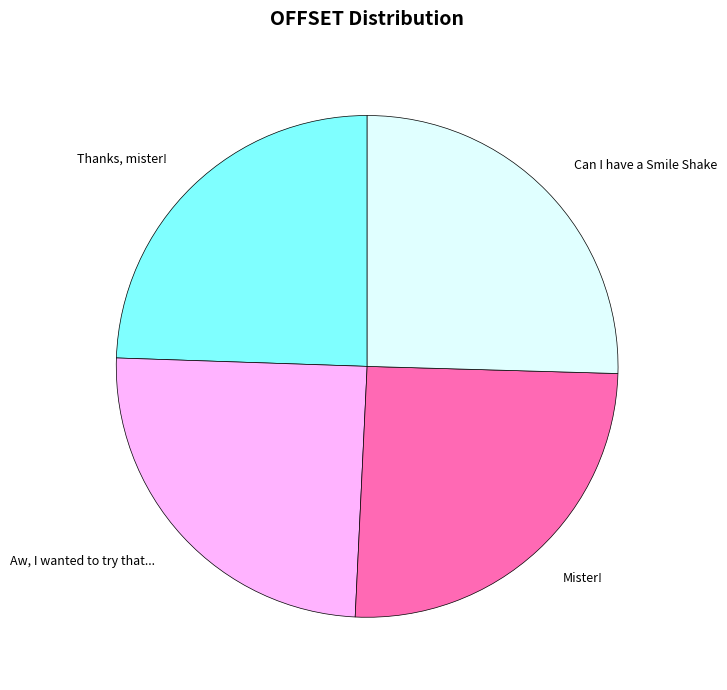

Is there any slice that represents more than half of the pie?

No